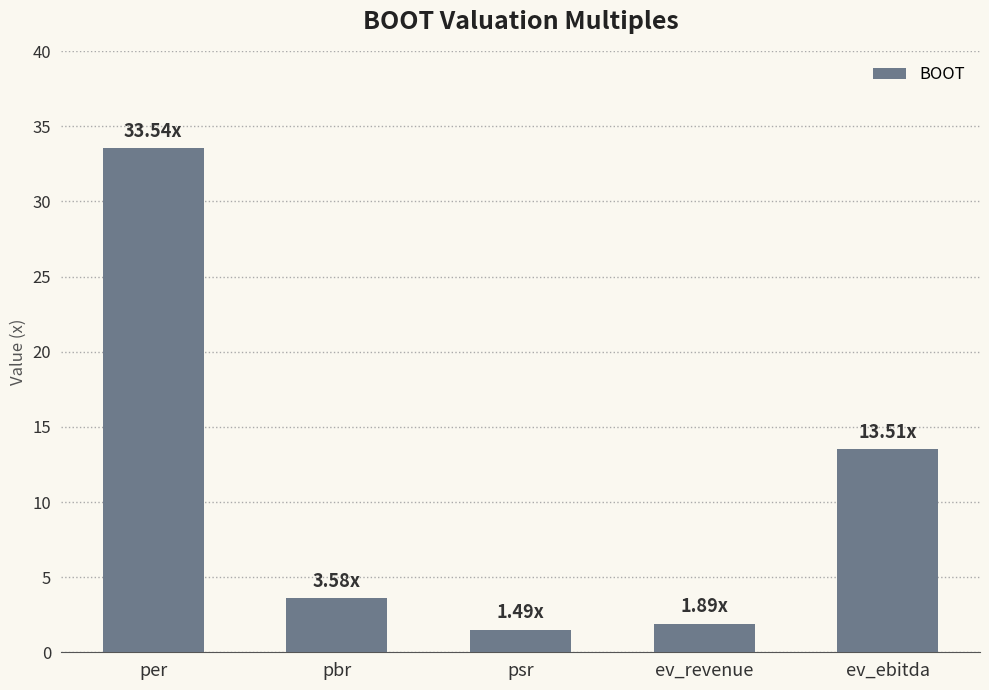

What is the sum of the values at psr and ev_ebitda?

15.0